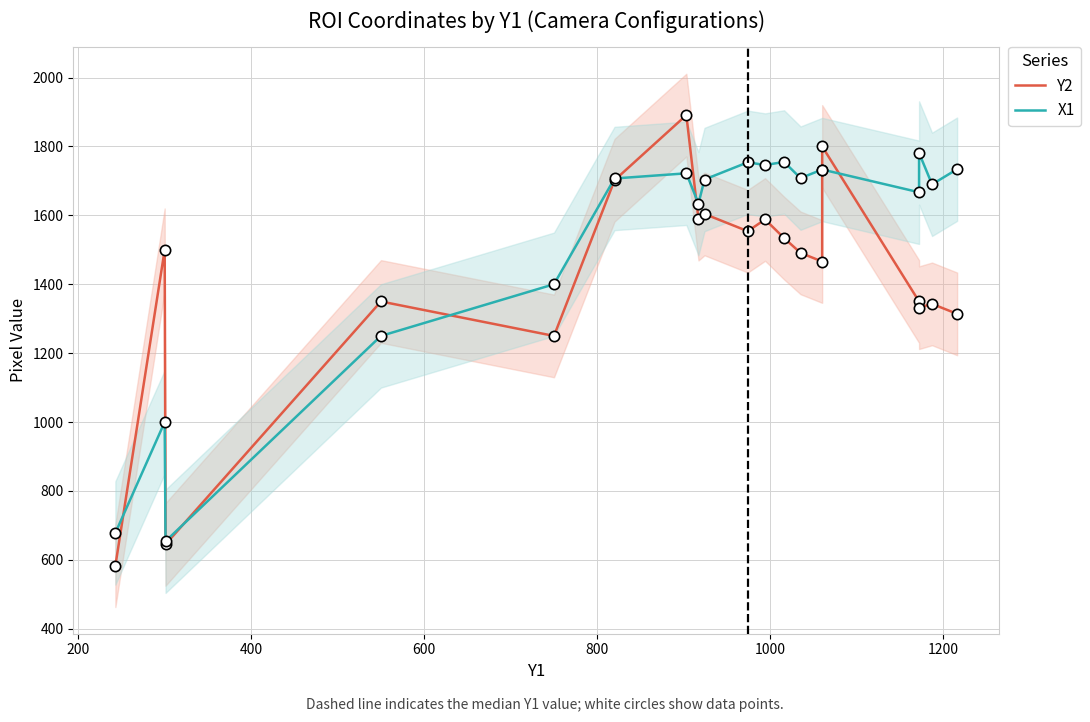

Which series has the largest total across all categories?

X1